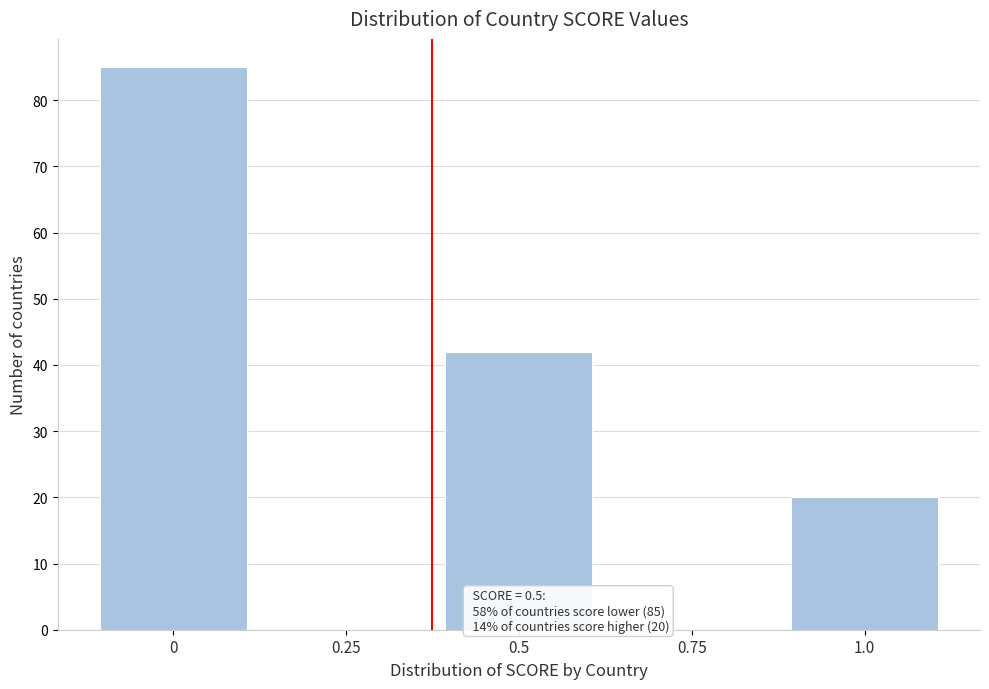

Reading left to right, transcribe all the data shown in this chart.

0=85	0.25=0	0.5=42	0.75=0	1.0=20